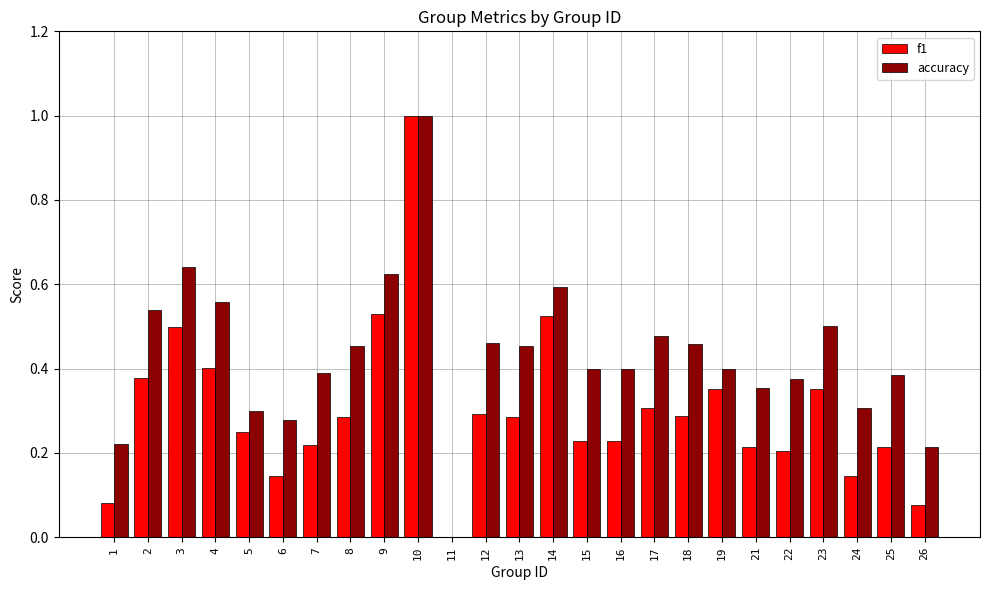

What is the maximum value for f1?

1.0